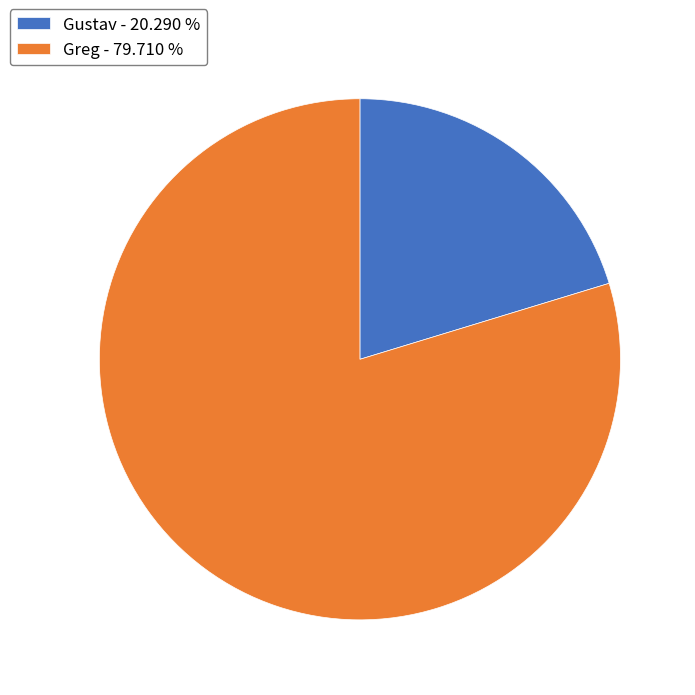

Count the number of slices in the pie.

2